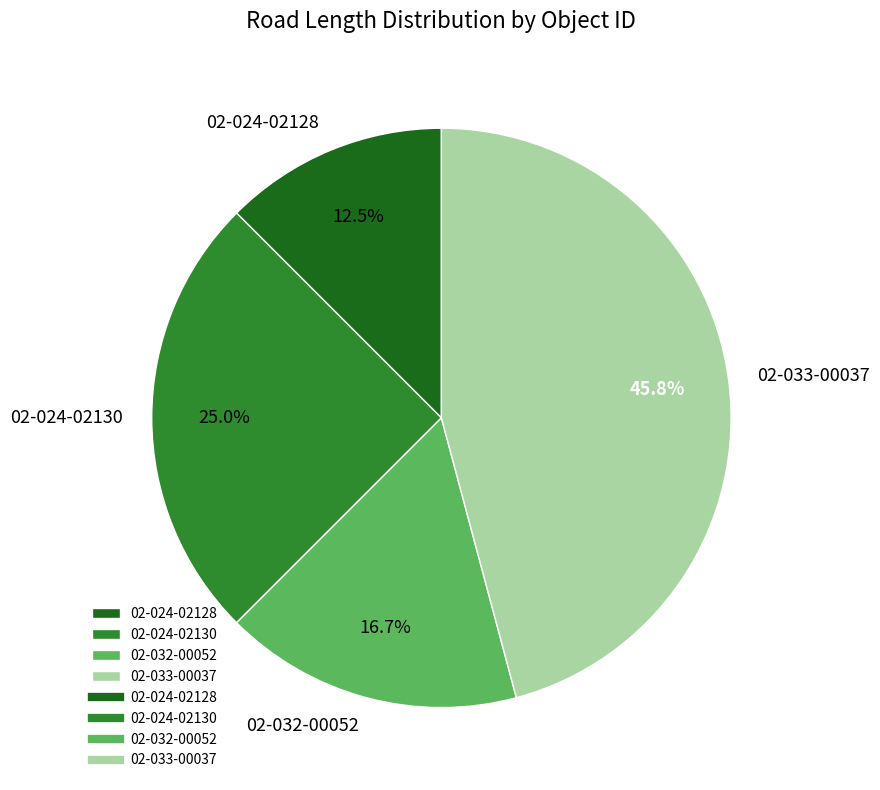

What percentage is NOT represented by 02-024-02128?

87.5%